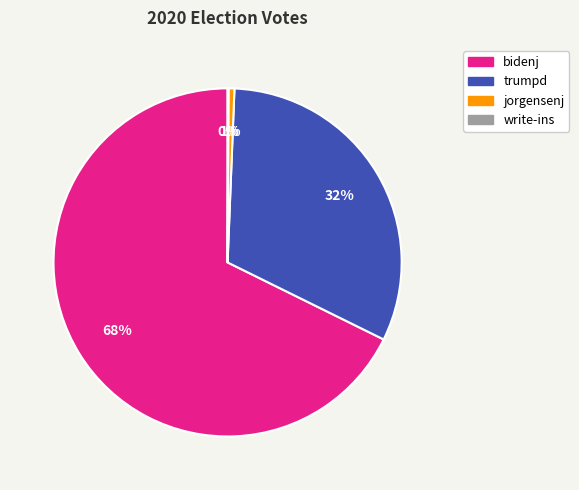

Is there any slice that represents more than half of the pie?

Yes